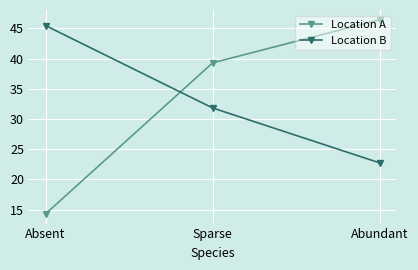

Reading right to left, what are all the values shown in this chart?

Location A: 46.4	39.3	14.3
Location B: 22.7	31.8	45.5